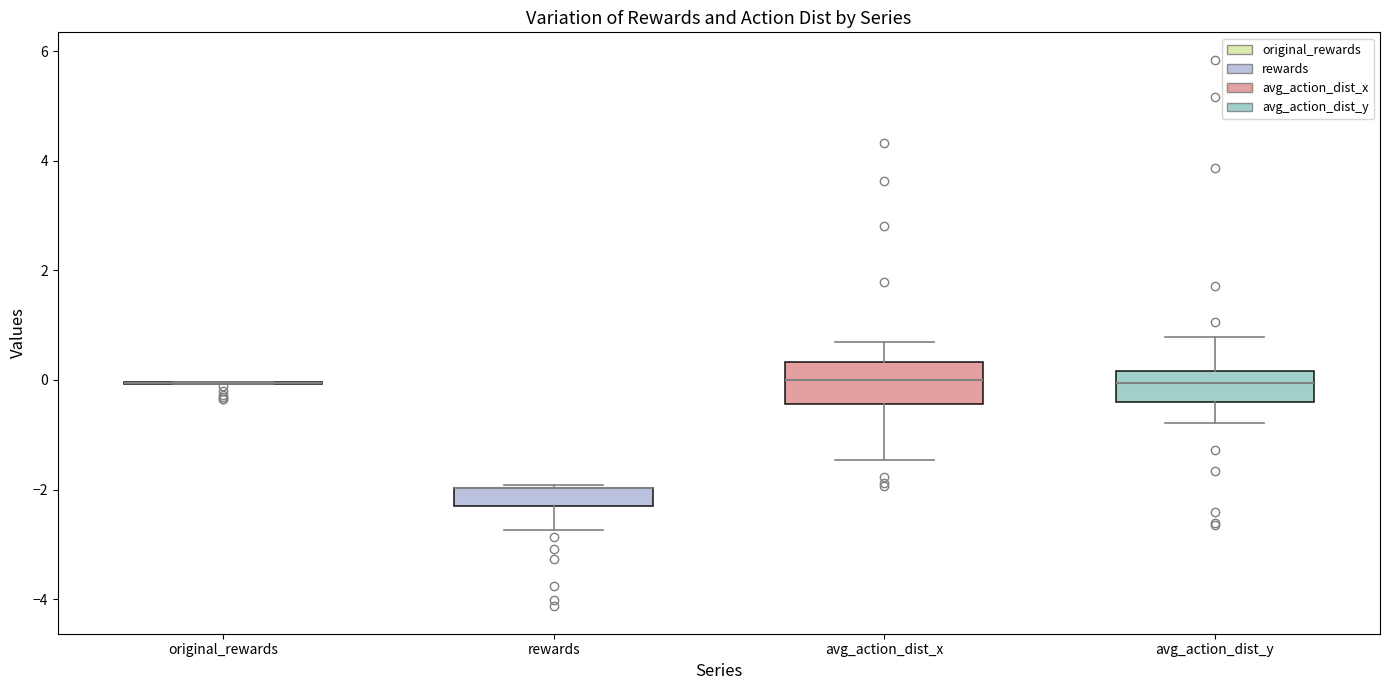

Reading left to right, read every box against the y-axis: the position of its median line, the range the box covers, and the ends of its whiskers. The values are not printed on the chart, so give them approximately, as read against the axis.

original_rewards: box collapsed to a line at 0.0, whiskers 0.0 to 0.0
rewards: median -2.0 (drawn on the box's upper edge), box -2.4 to -2.0, whiskers -2.8 to -2.0
avg_action_dist_x: median 0.0, box -0.4 to 0.4, whiskers -1.4 to 0.6
avg_action_dist_y: median 0.0, box -0.4 to 0.2, whiskers -0.8 to 0.8